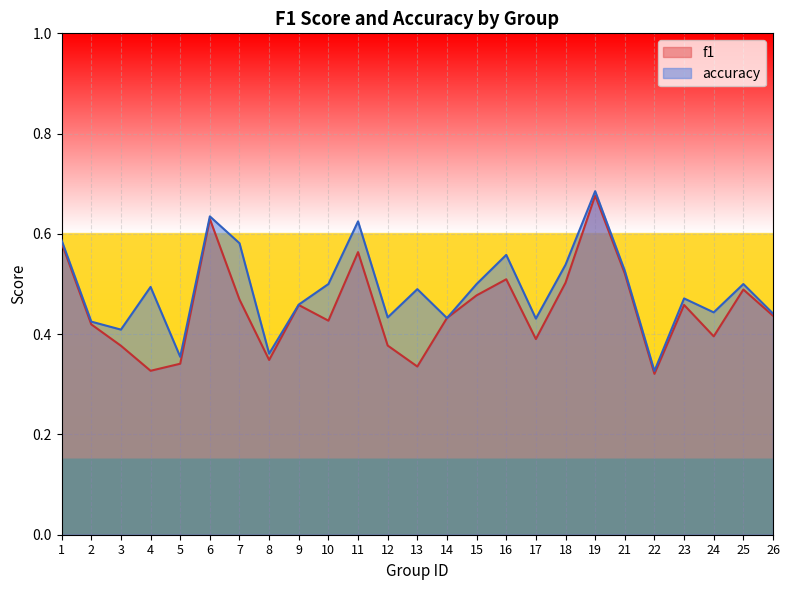

At which category is the sum across all series the highest?

19